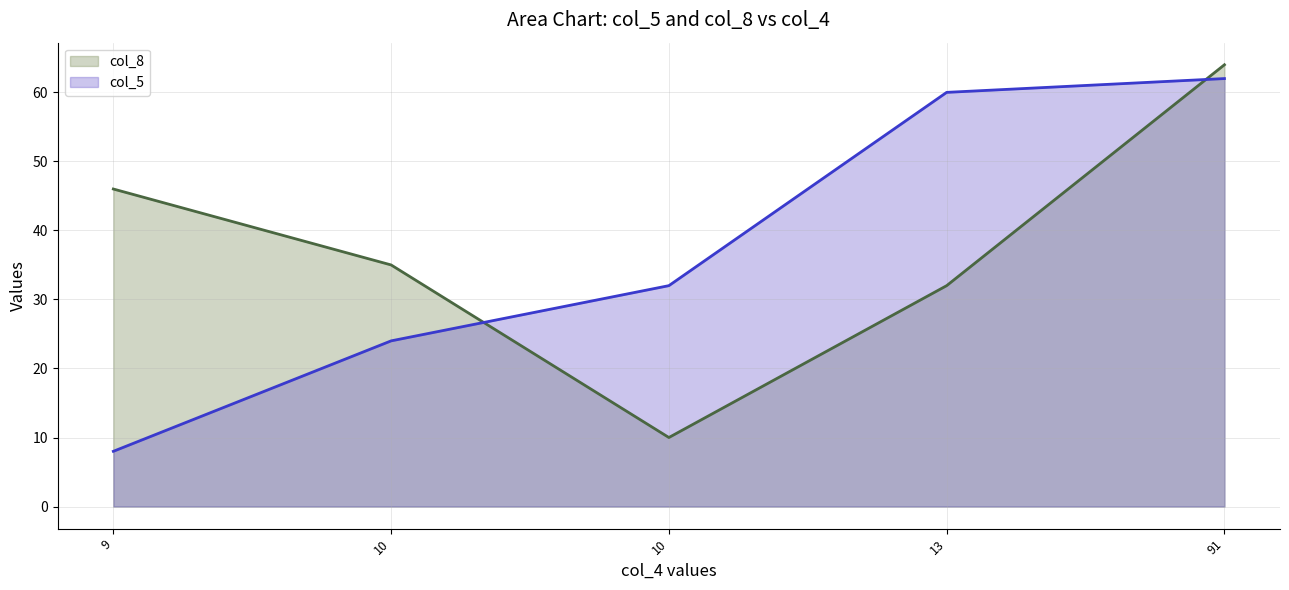

Count the number of categories in the chart.

5